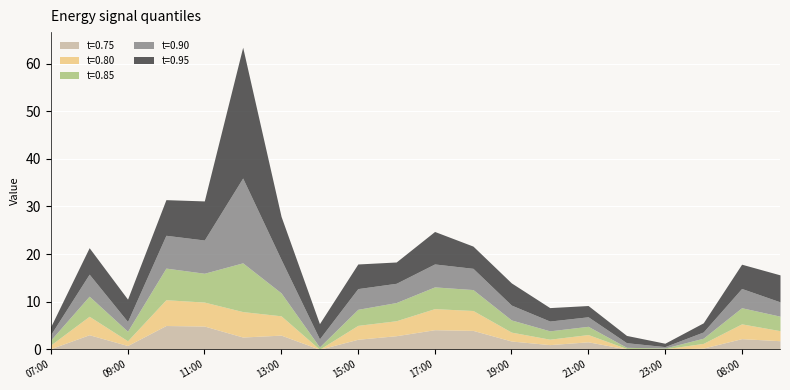

What are all the series names shown in the legend?

t=0.75, t=0.80, t=0.85, t=0.90, t=0.95